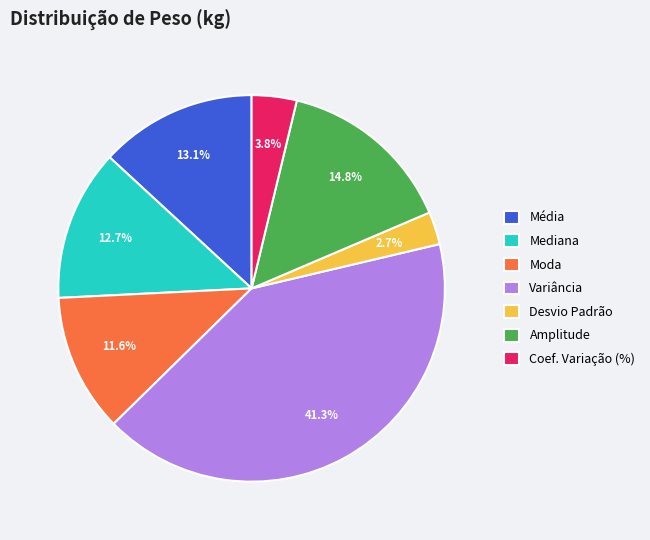

What percentage is the Desvio Padrão slice, to the nearest percent?

3%